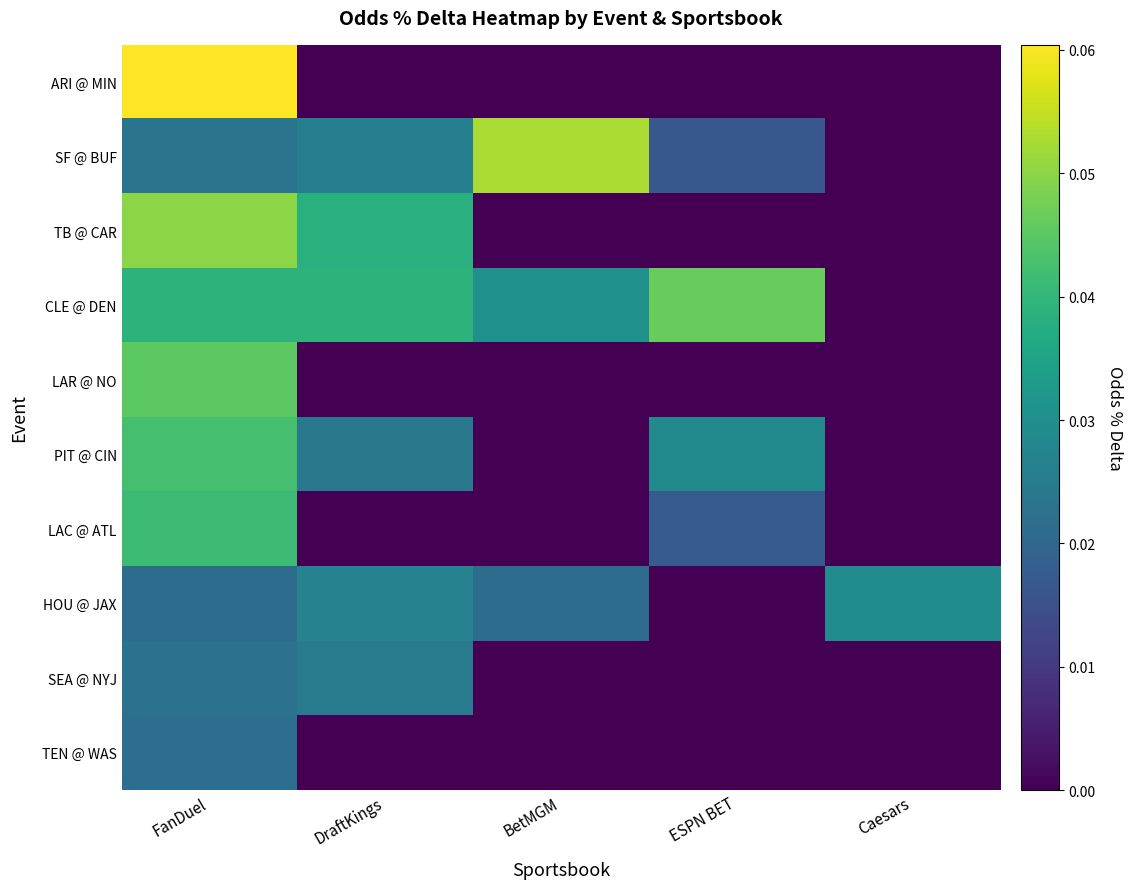

Reading left to right, list all the values displayed in this chart.

ARI @ MIN: FanDuel=0.1	DraftKings=0.0	BetMGM=0.0	ESPN BET=0.0	Caesars=0.0
SF @ BUF: FanDuel=0.0	DraftKings=0.0	BetMGM=0.1	ESPN BET=0.0	Caesars=0.0
TB @ CAR: FanDuel=0.0	DraftKings=0.0	BetMGM=0.0	ESPN BET=0.0	Caesars=0.0
CLE @ DEN: FanDuel=0.0	DraftKings=0.0	BetMGM=0.0	ESPN BET=0.0	Caesars=0.0
LAR @ NO: FanDuel=0.0	DraftKings=0.0	BetMGM=0.0	ESPN BET=0.0	Caesars=0.0
PIT @ CIN: FanDuel=0.0	DraftKings=0.0	BetMGM=0.0	ESPN BET=0.0	Caesars=0.0
LAC @ ATL: FanDuel=0.0	DraftKings=0.0	BetMGM=0.0	ESPN BET=0.0	Caesars=0.0
HOU @ JAX: FanDuel=0.0	DraftKings=0.0	BetMGM=0.0	ESPN BET=0.0	Caesars=0.0
SEA @ NYJ: FanDuel=0.0	DraftKings=0.0	BetMGM=0.0	ESPN BET=0.0	Caesars=0.0
TEN @ WAS: FanDuel=0.0	DraftKings=0.0	BetMGM=0.0	ESPN BET=0.0	Caesars=0.0